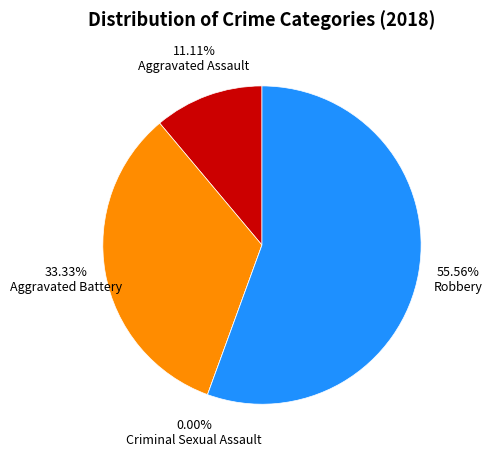

What is the majority slice?

Robbery